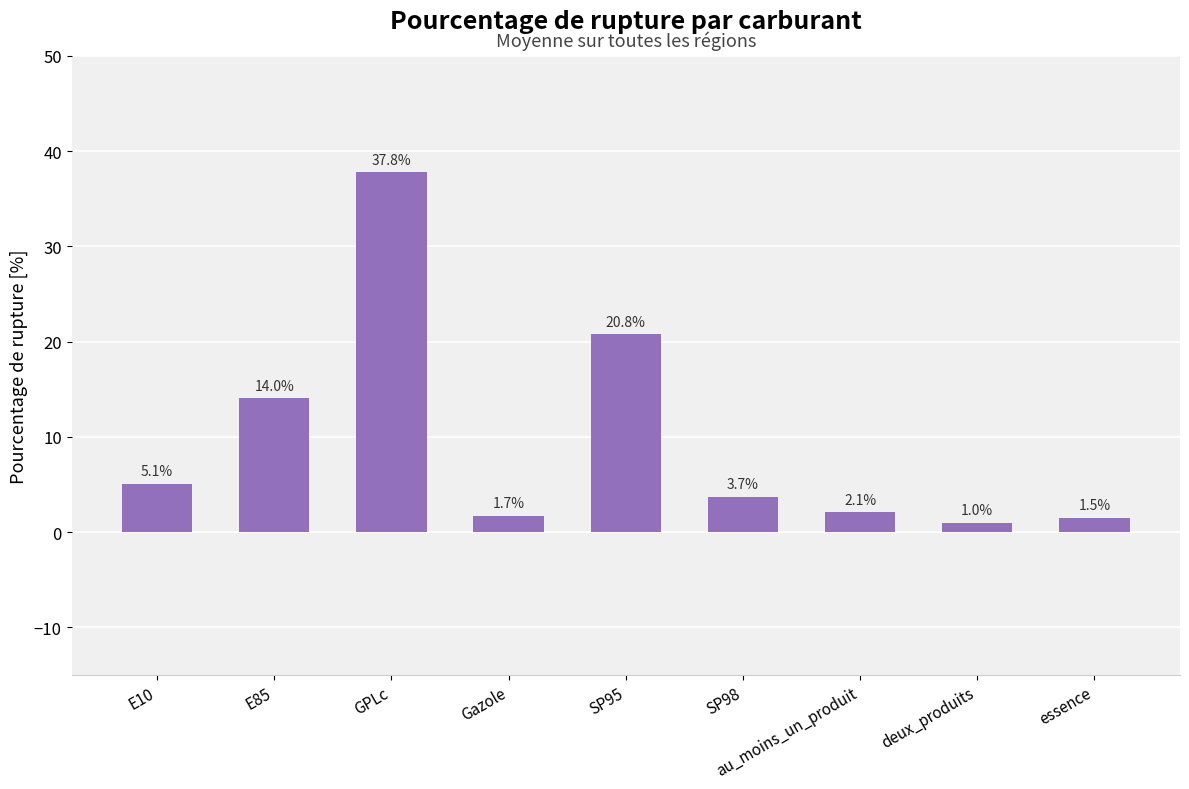

What is the minimum value shown in the chart?

1.0